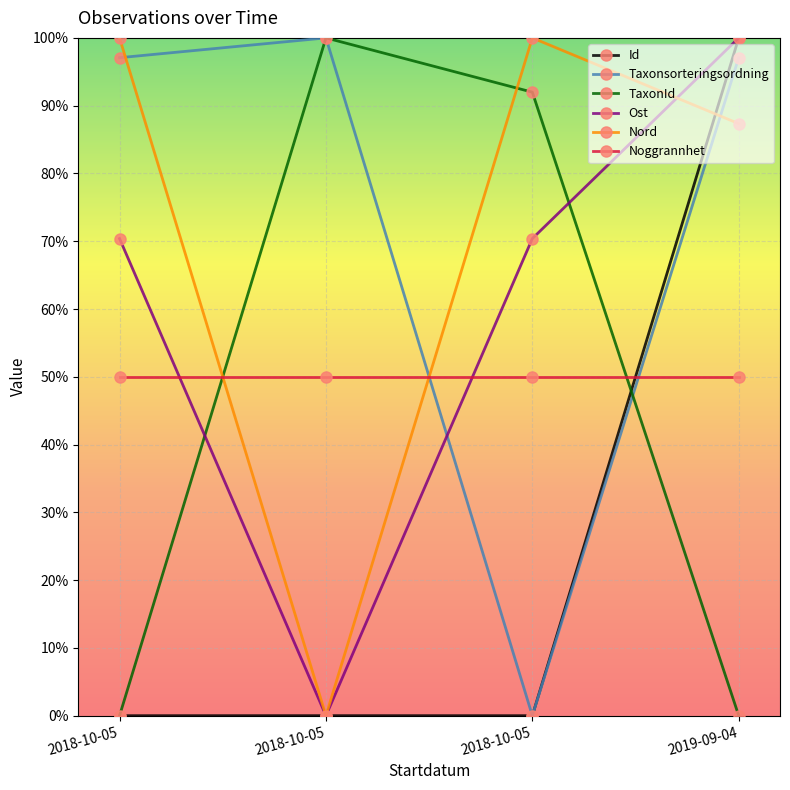

Where is Noggrannhet nearest to the value 50?

2018-10-05